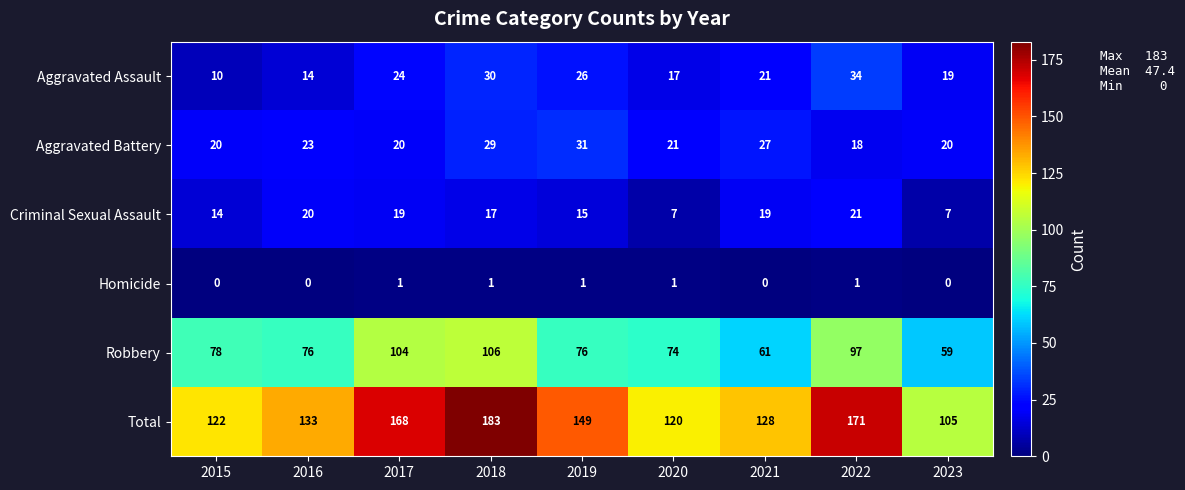

The value of Robbery at 2015 is 37. True or false?

False